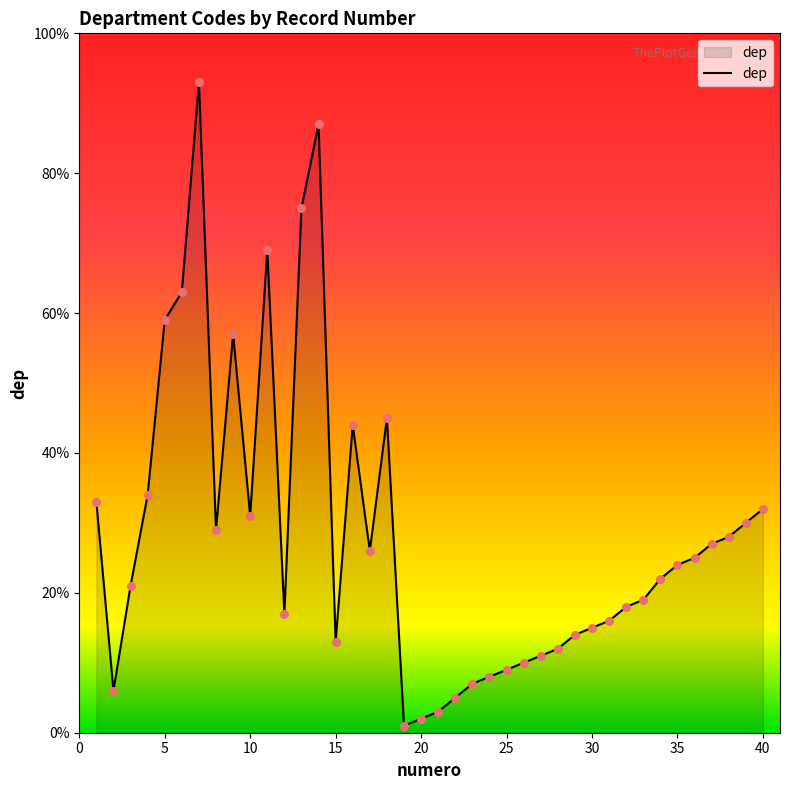

What is the maximum value shown in the chart?

93